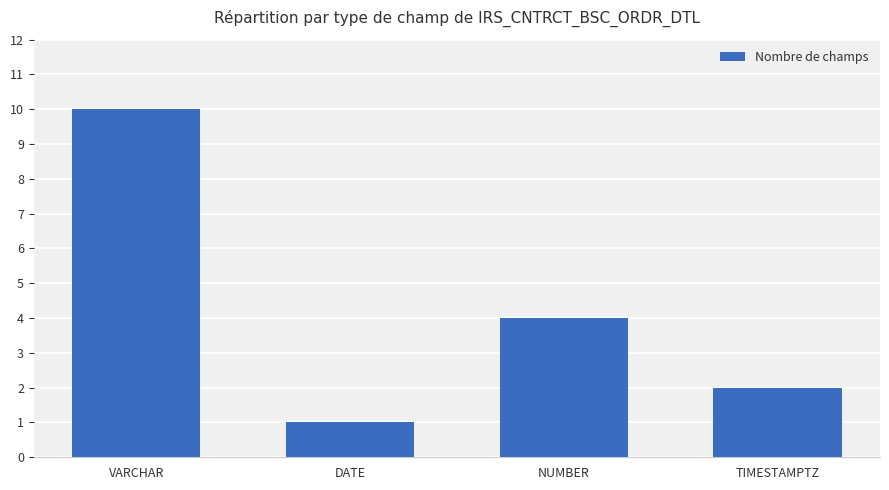

The chart shows a value of 2 at DATE. True or false?

False